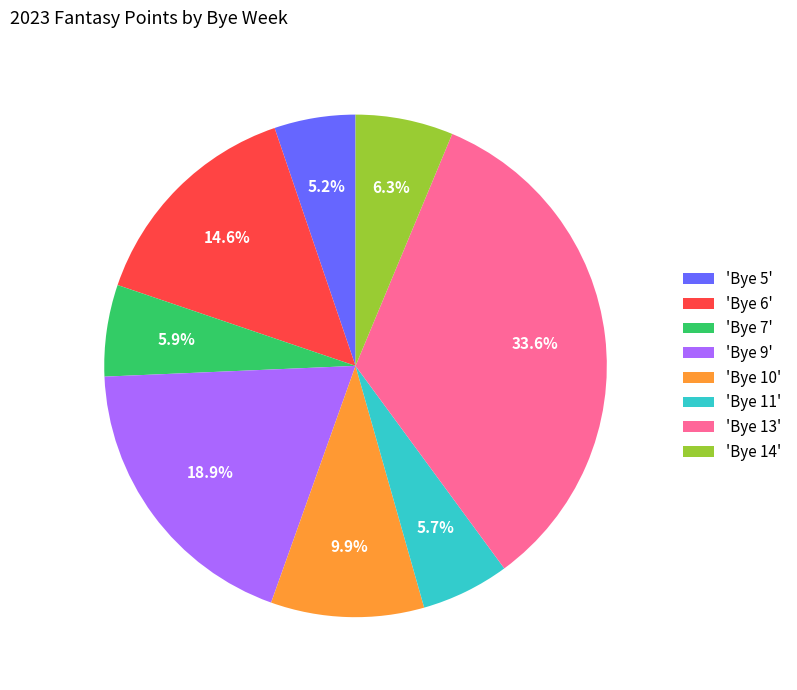

Is there any slice that represents more than half of the pie?

No